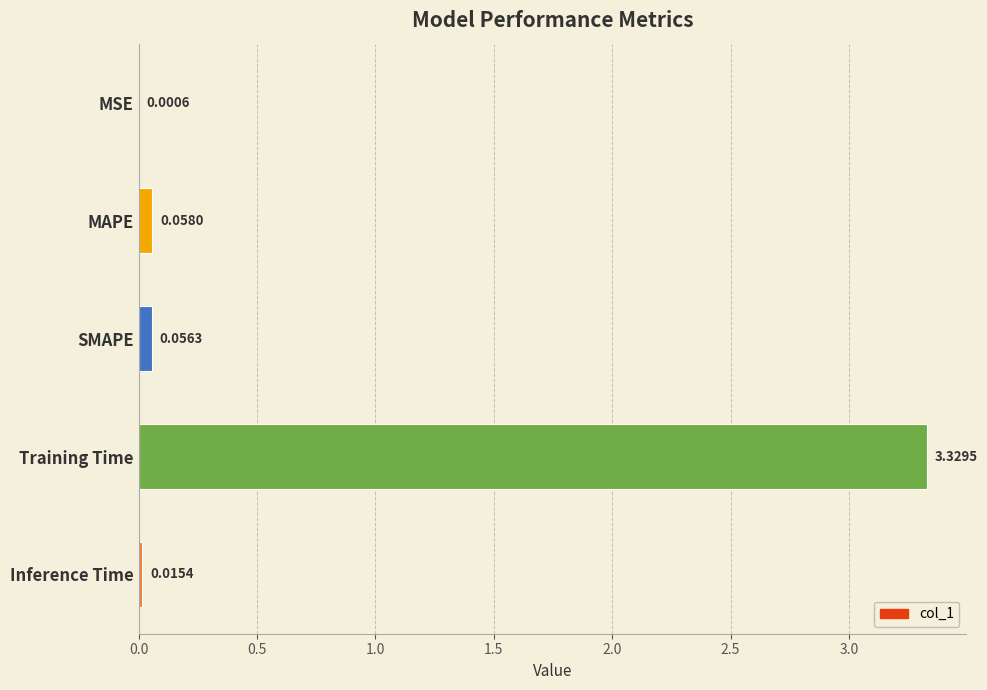

What is the change in value from Training Time to Inference Time?

-3.3